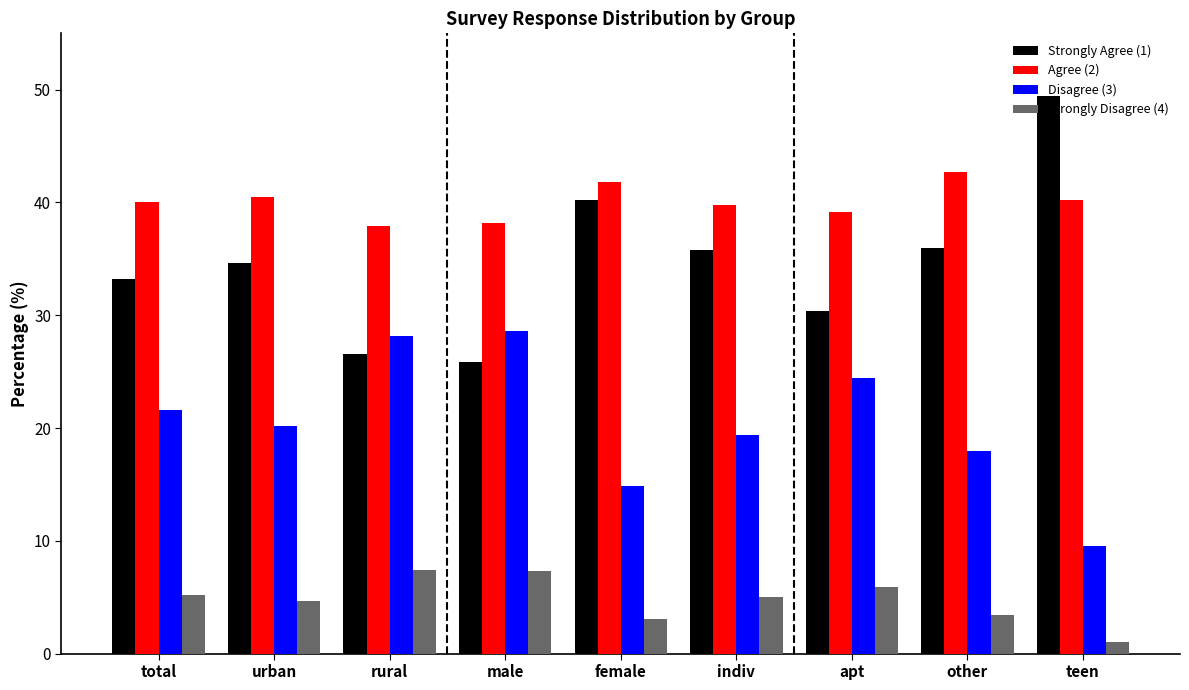

What is the label of the 3rd bar from the left?

rural